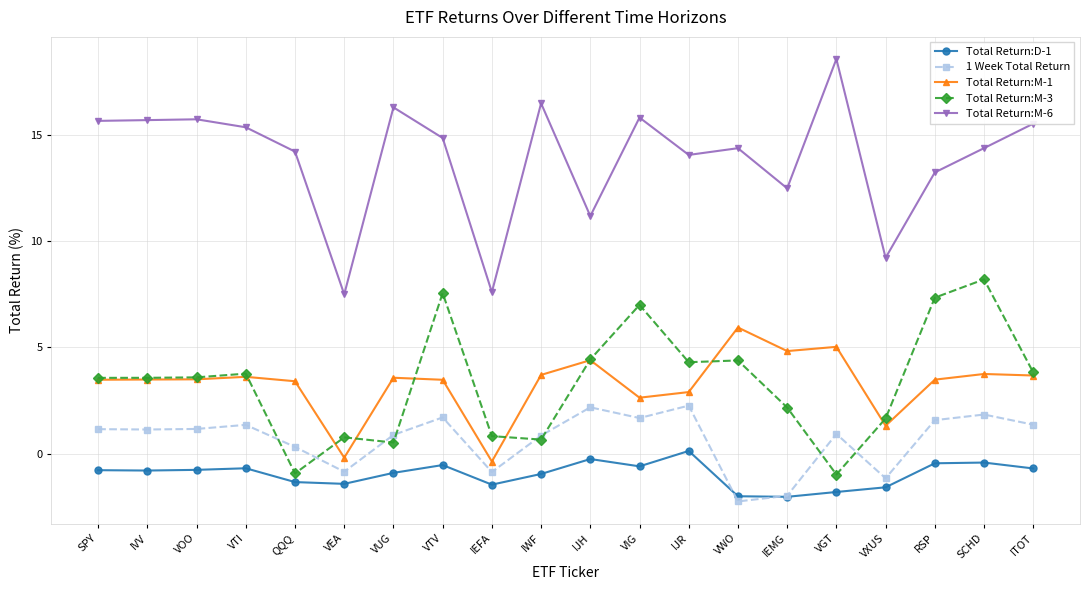

True or false: Total Return:M-3 and Total Return:M-6 cross at least once.

False